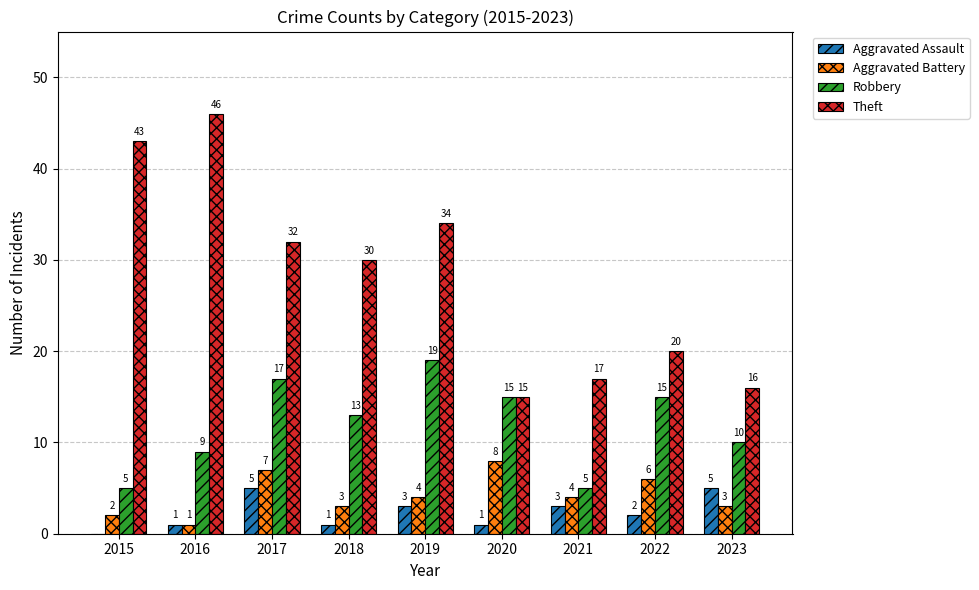

Reading left to right, transcribe all the data shown in this chart.

Aggravated Assault: 2015=0	2016=1	2017=5	2018=1	2019=3	2020=1	2021=3	2022=2	2023=5
Aggravated Battery: 2015=2	2016=1	2017=7	2018=3	2019=4	2020=8	2021=4	2022=6	2023=3
Robbery: 2015=5	2016=9	2017=17	2018=13	2019=19	2020=15	2021=5	2022=15	2023=10
Theft: 2015=43	2016=46	2017=32	2018=30	2019=34	2020=15	2021=17	2022=20	2023=16